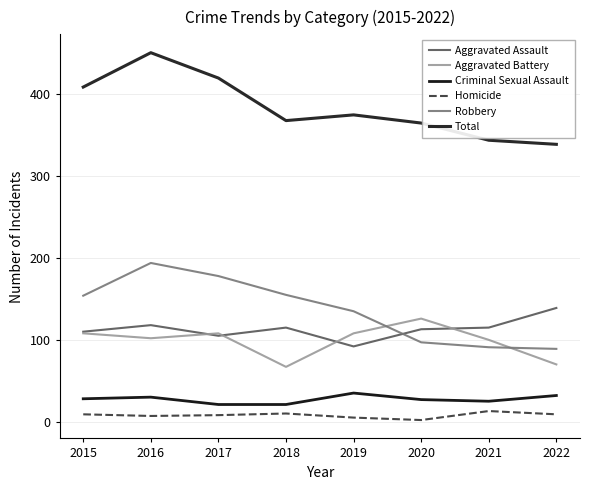

True or false: Aggravated Assault and Aggravated Battery cross at least once.

True